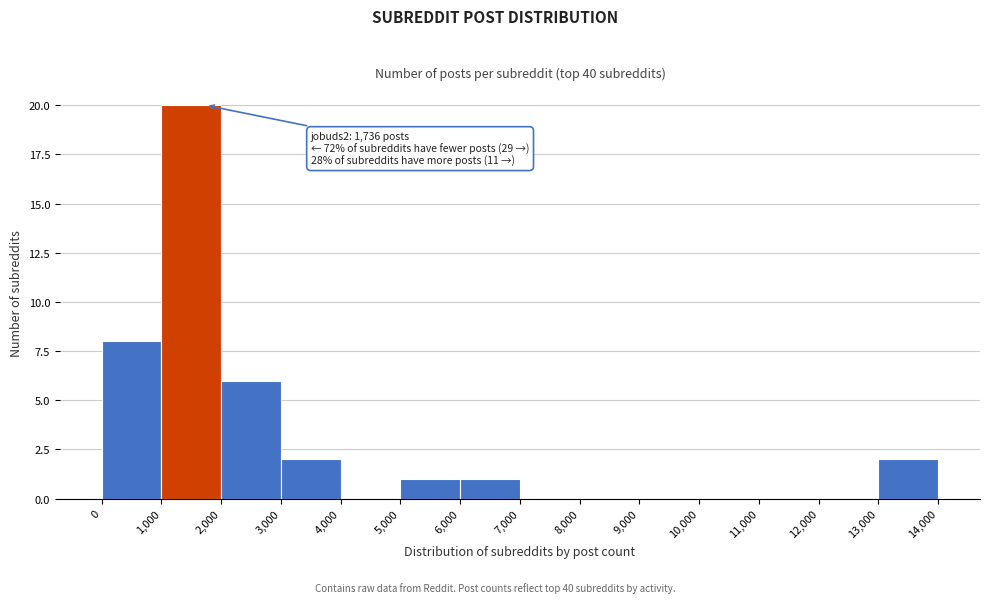

Which range on the x-axis has the tallest bar?

1,000 to 2,000